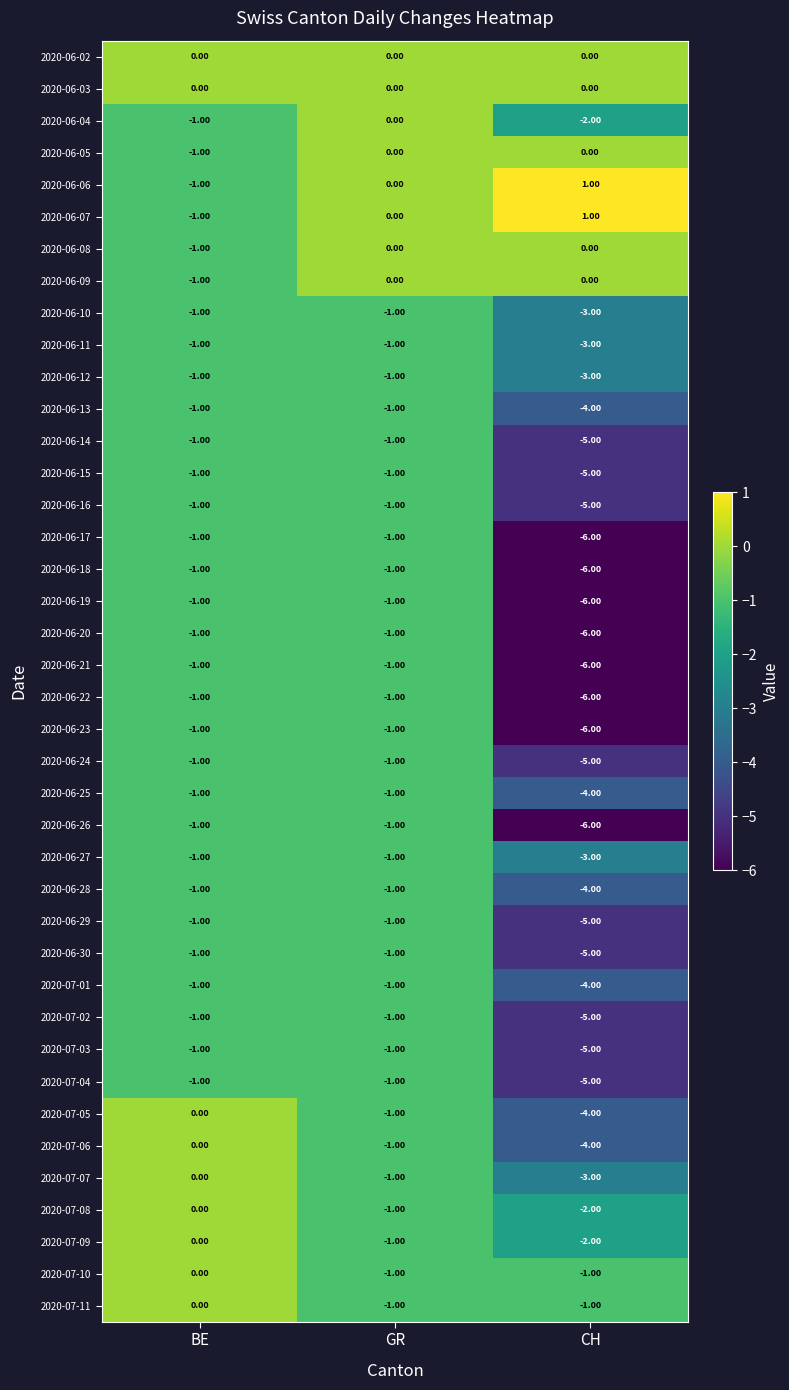

At which label is 2020-06-11 closest to -2?

BE